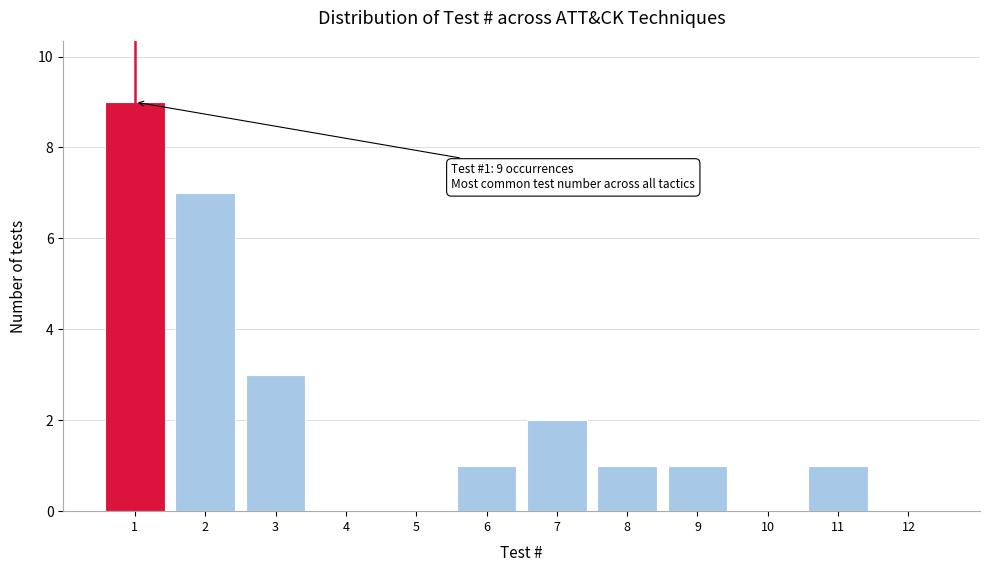

Reading left to right, extract all data points from this chart.

1=9	2=7	3=3	4=0	5=0	6=1	7=2	8=1	9=1	10=0	11=1	12=0